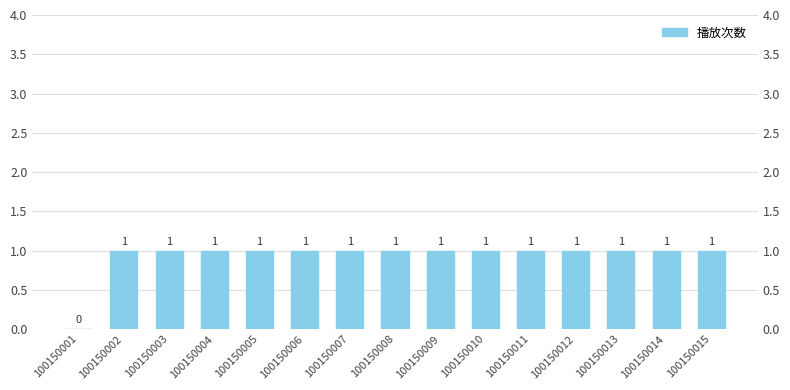

Which has a higher value, 100150010 or 100150007?

100150010